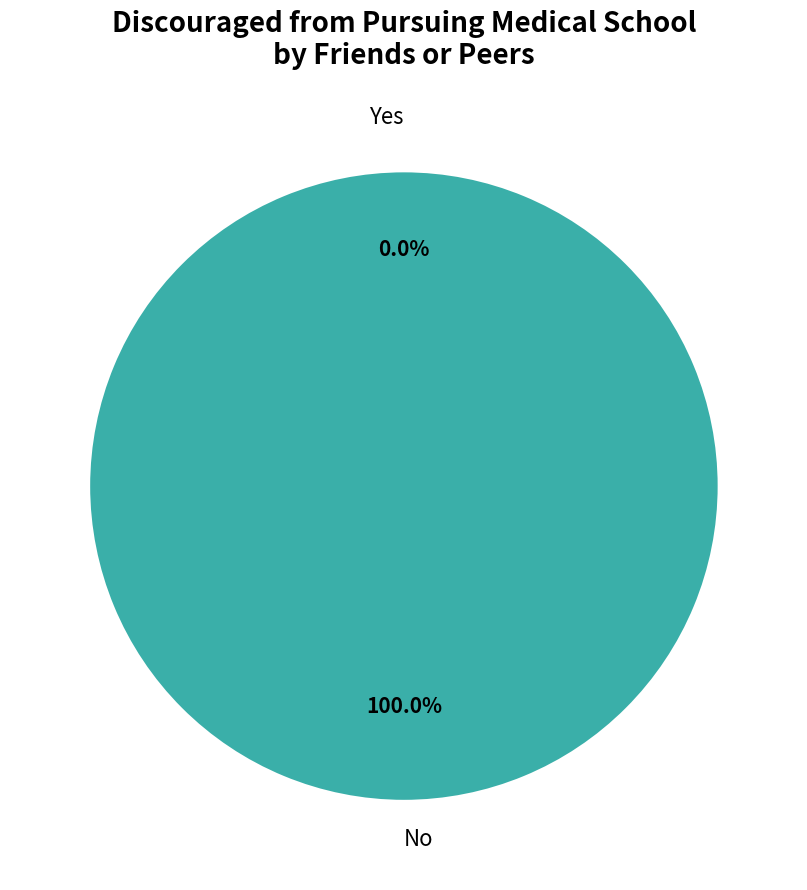

What percentage is the No slice, to the nearest percent?

100%